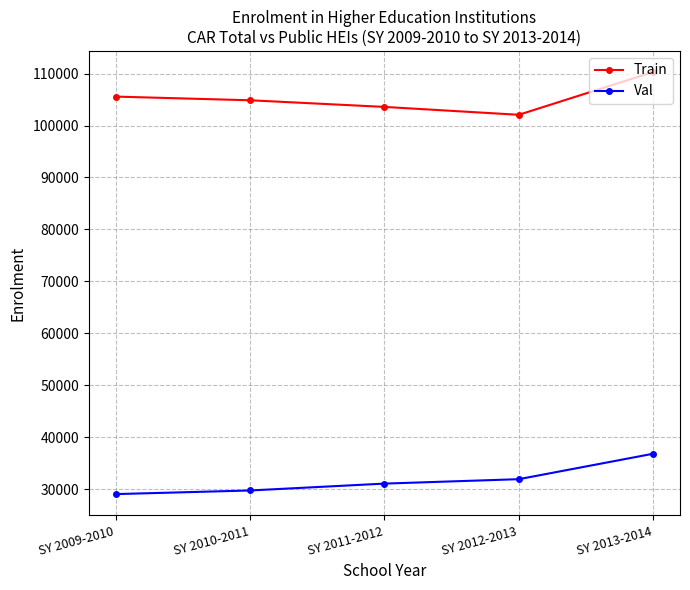

What is the lowest value of the Train series?

102060